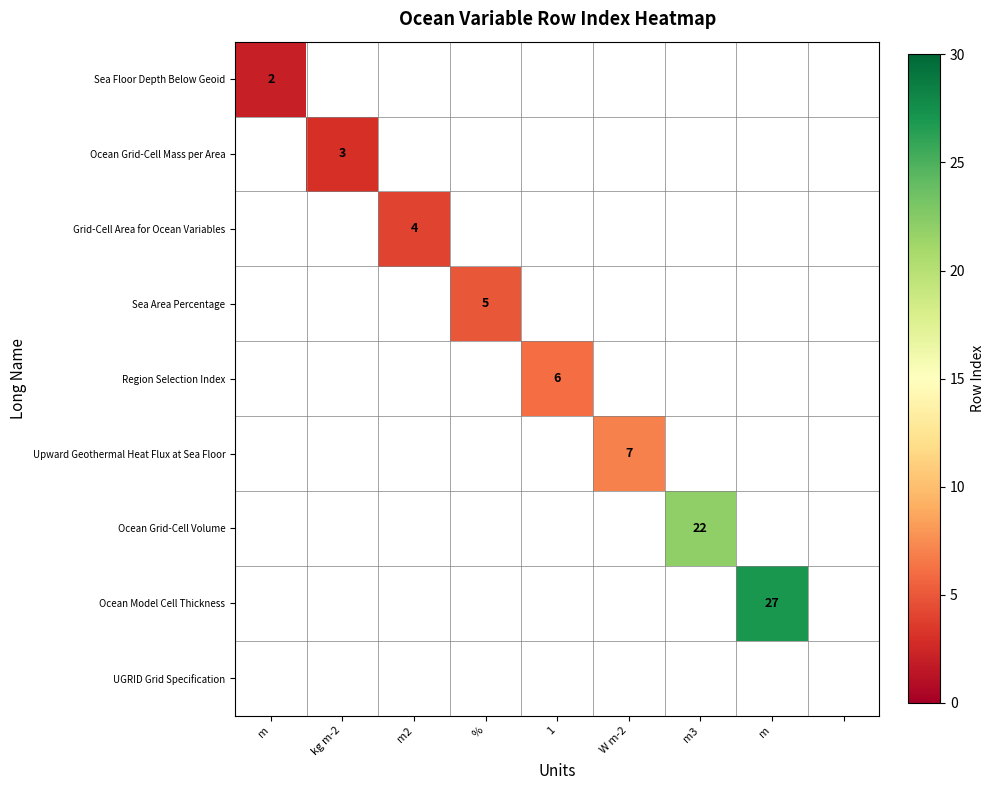

At which category does the chart reach its peak across all series?

m